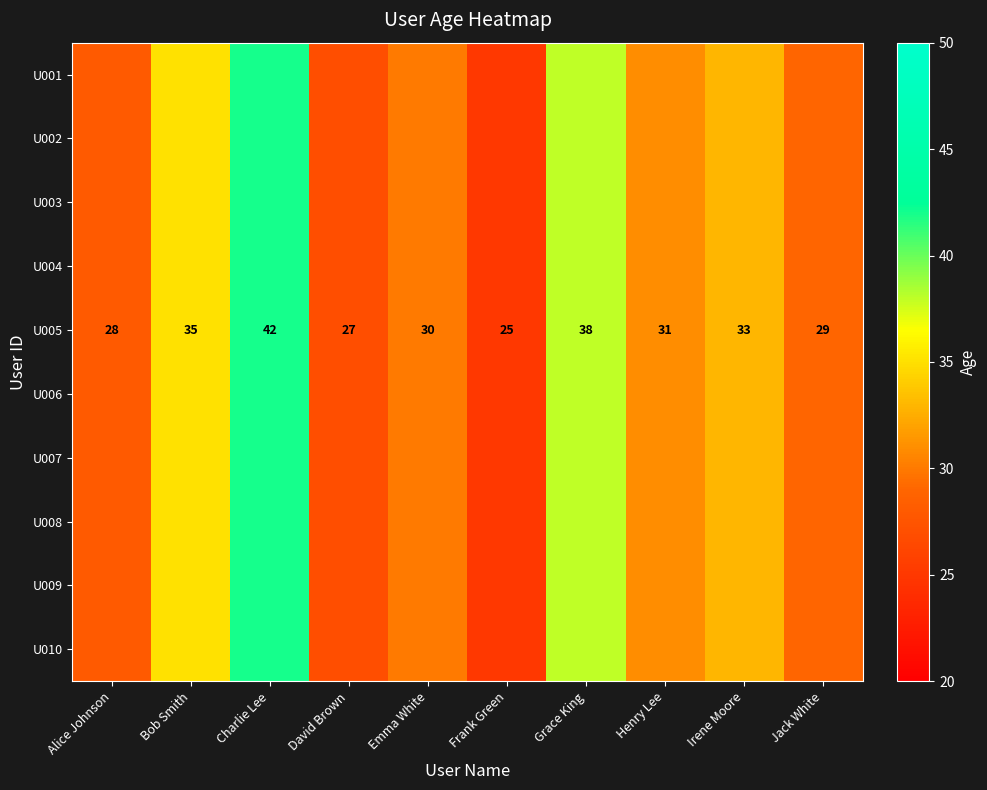

What is the difference between the maximum and minimum values in the U005 series?

17